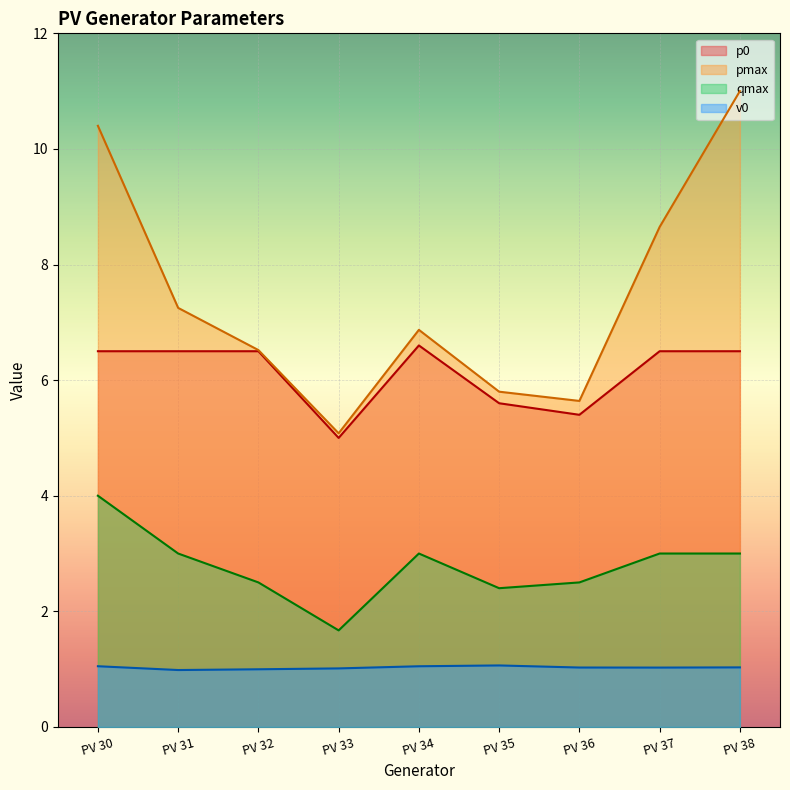

At how many categories does at least one series exceed 6?

6